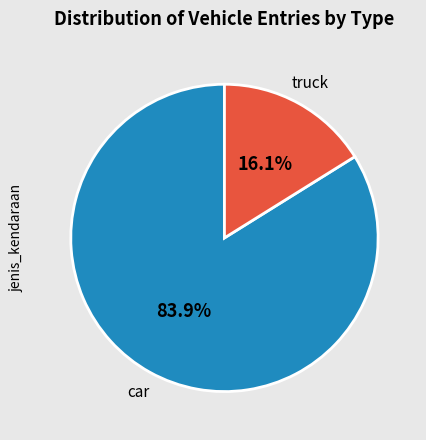

Is car the majority of the pie?

Yes